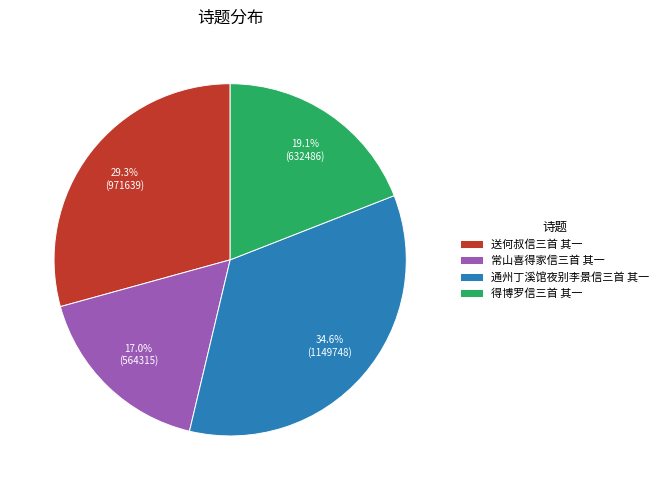

Approximately how many times larger is the value at 送何叔信三首 其一 compared to 得博罗信三首 其一?

1.5